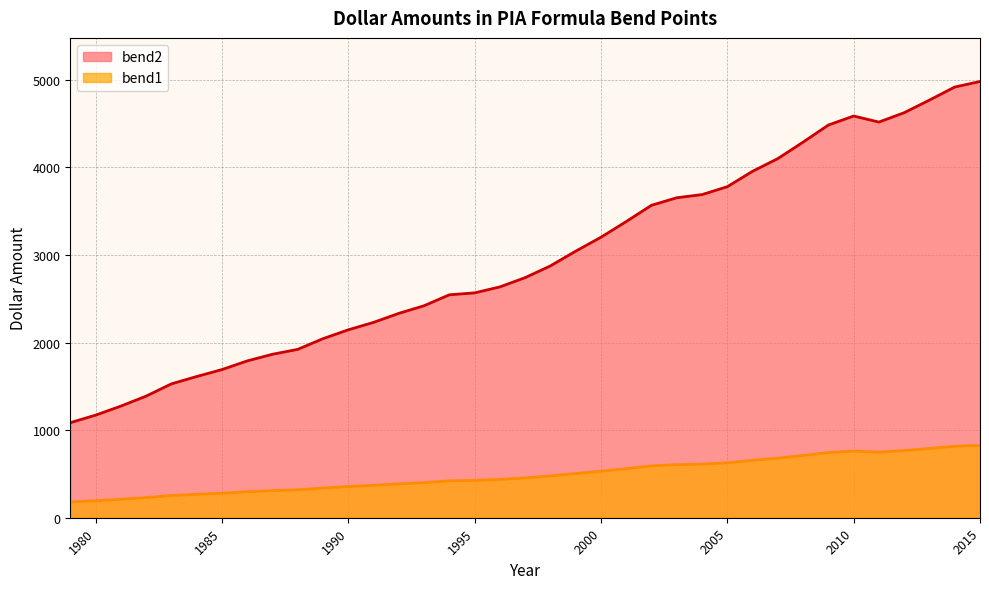

What value does the bend1 series have at 1998?

477